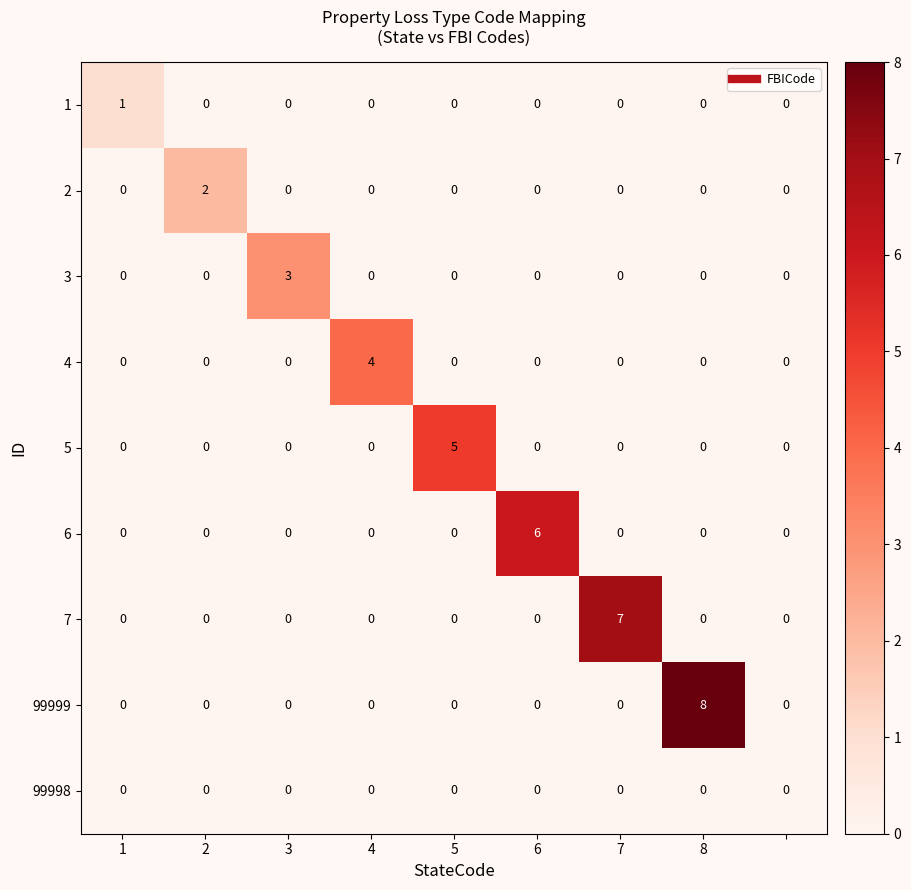

Which series has the widest spread of values?

99999